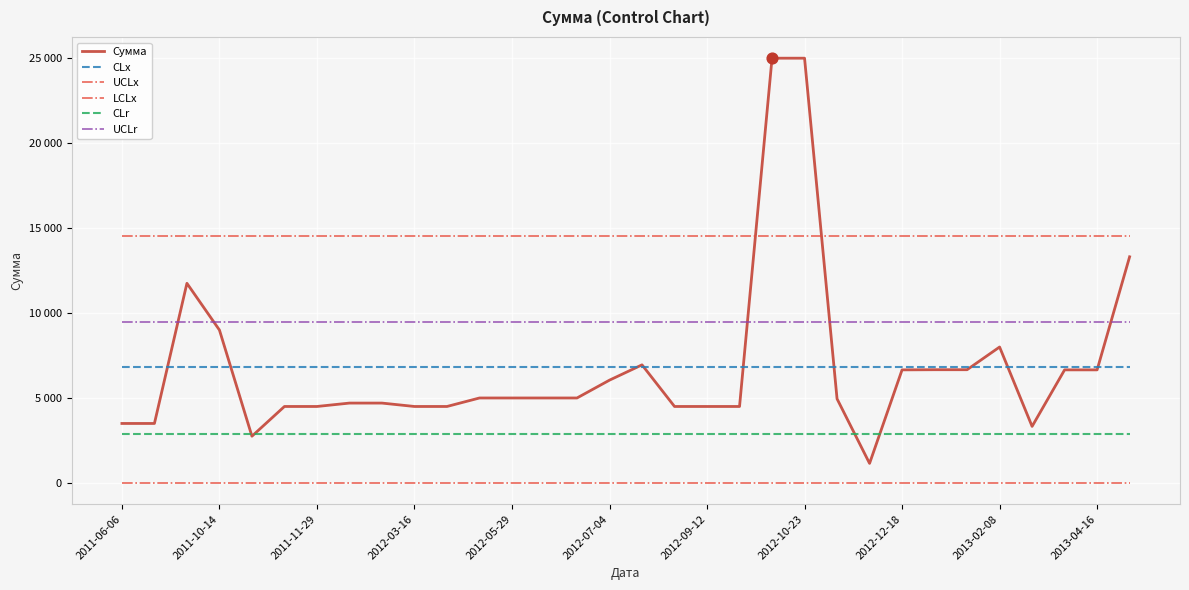

Is this an area chart (filled region under the line)?

No